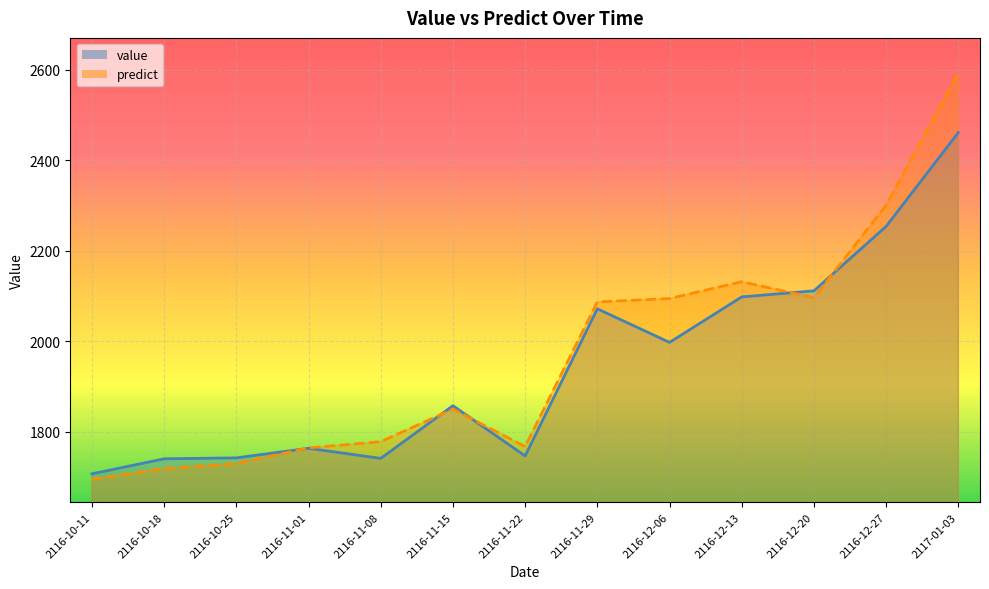

What is the lowest value of the value series?

1706.7